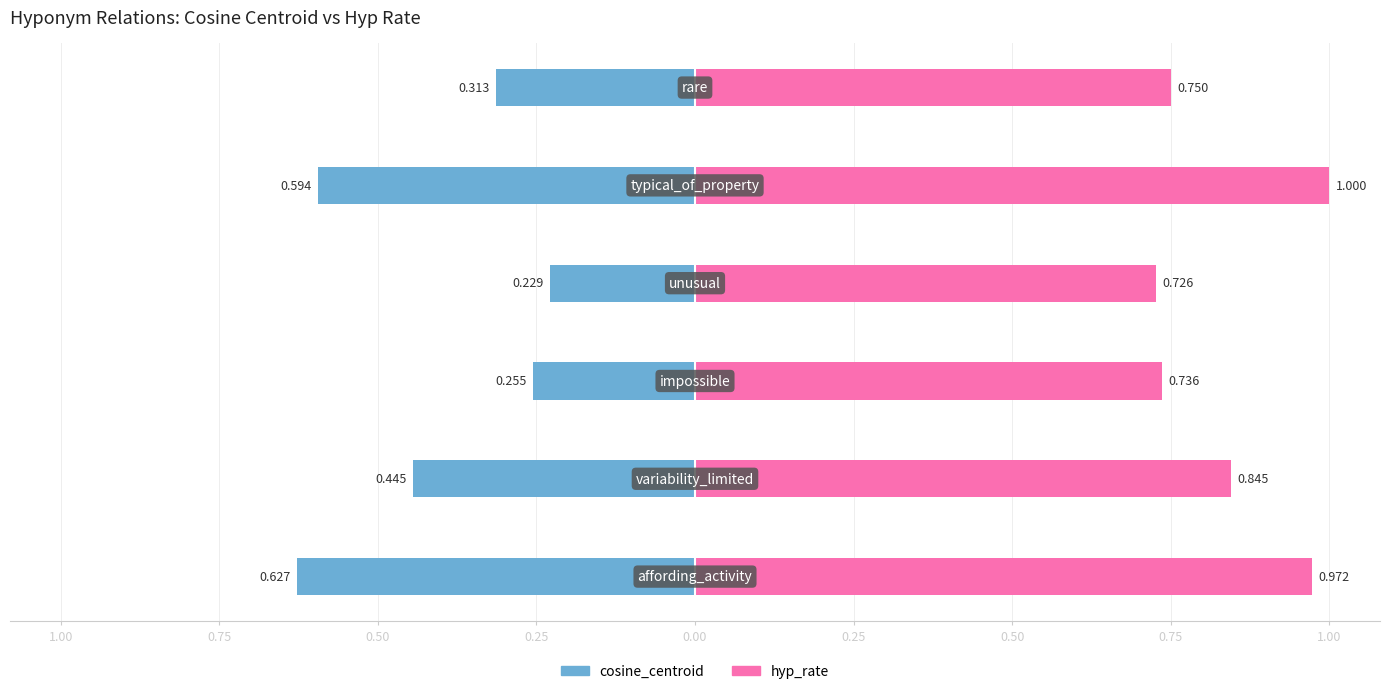

What are all the series names shown in the legend?

cosine_centroid, hyp_rate